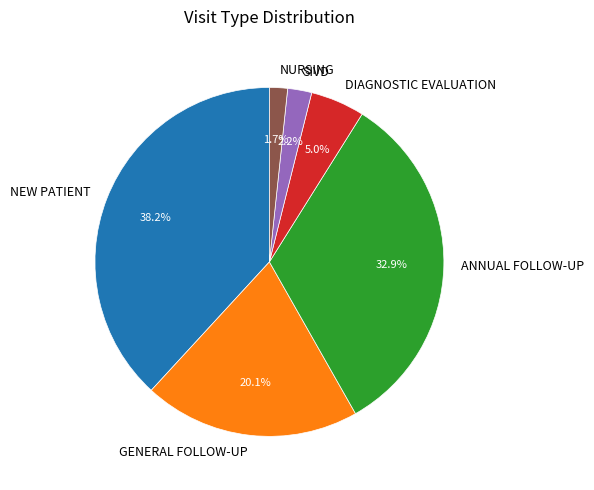

What is the ratio of the value at NEW PATIENT to the value at ANNUAL FOLLOW-UP?

1.2